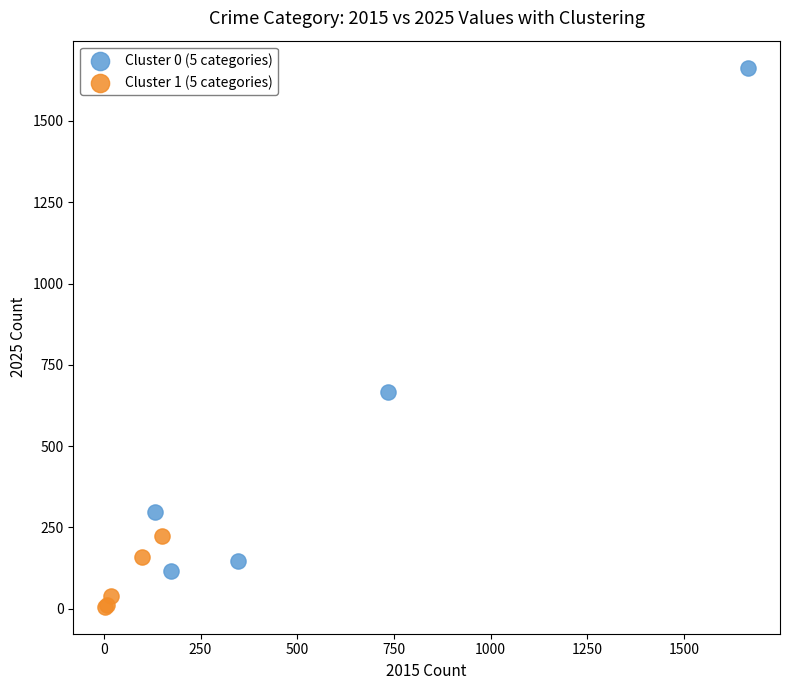

Which series has the largest Y range (max minus min)?

Cluster 0 (5 categories)